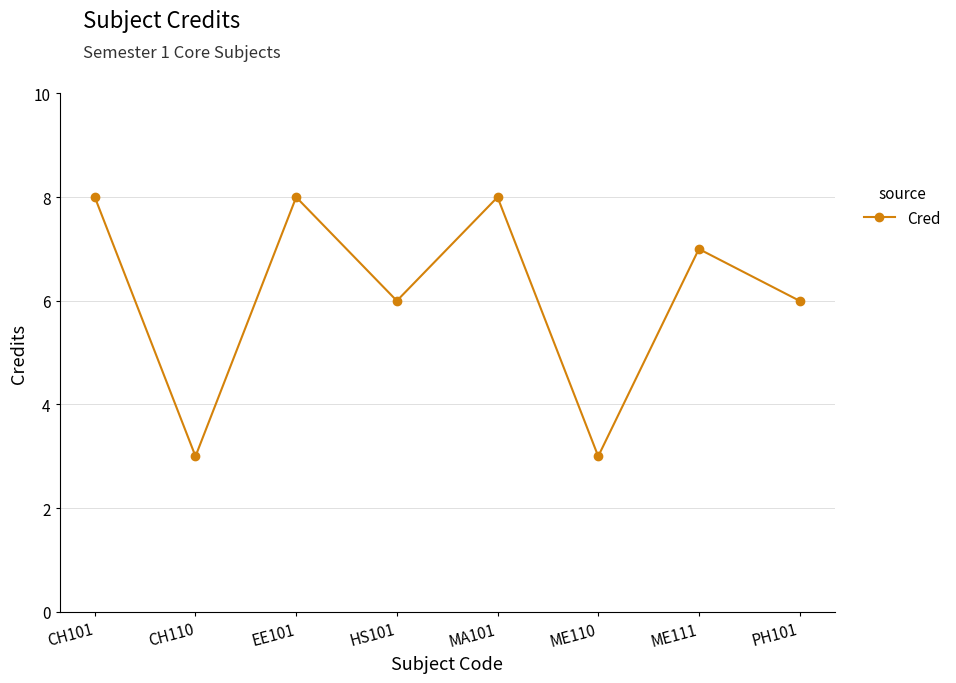

True or false: the data shows 5 at EE101.

False